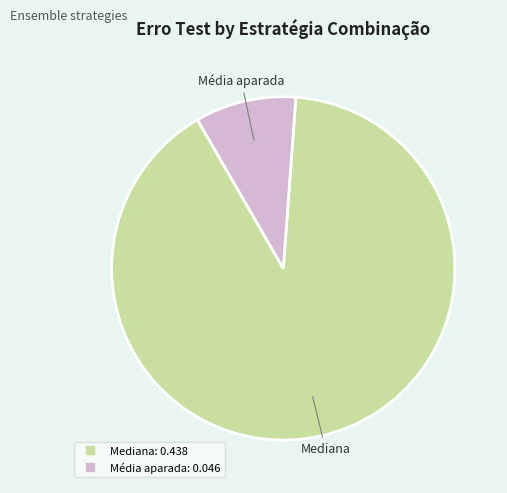

Is there any slice that represents more than half of the pie?

Yes